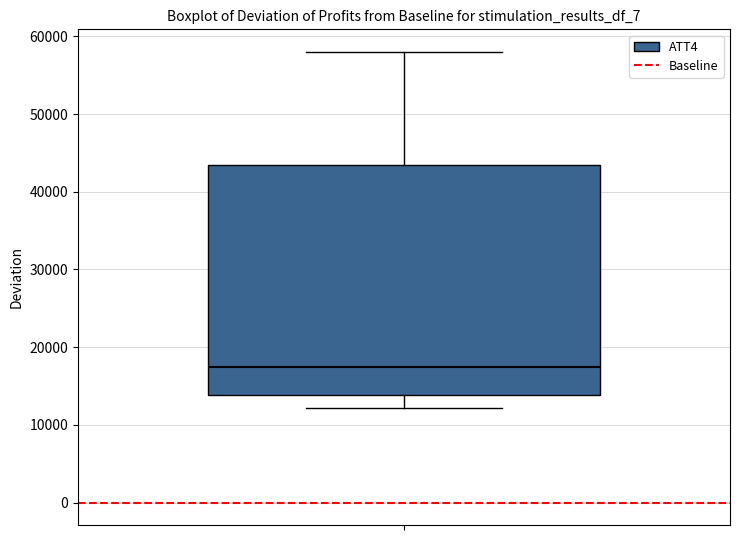

Where is the upper edge of the box on the y-axis? The values are not printed on the chart, so give them approximately, as read against the axis.

43000